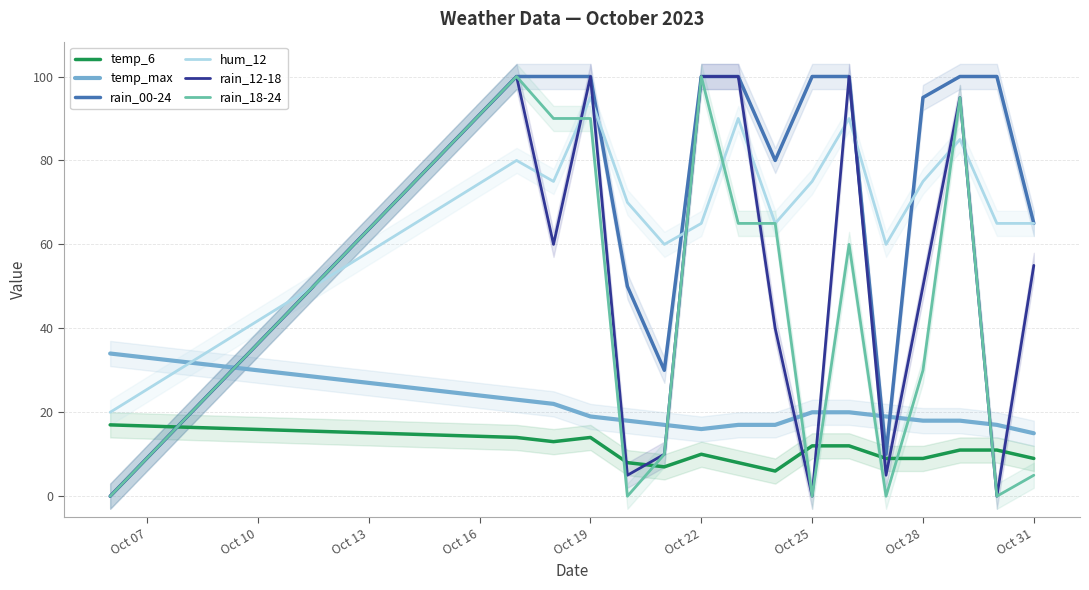

The rain_12-18 series shows 67 at Oct 28. True or false?

False